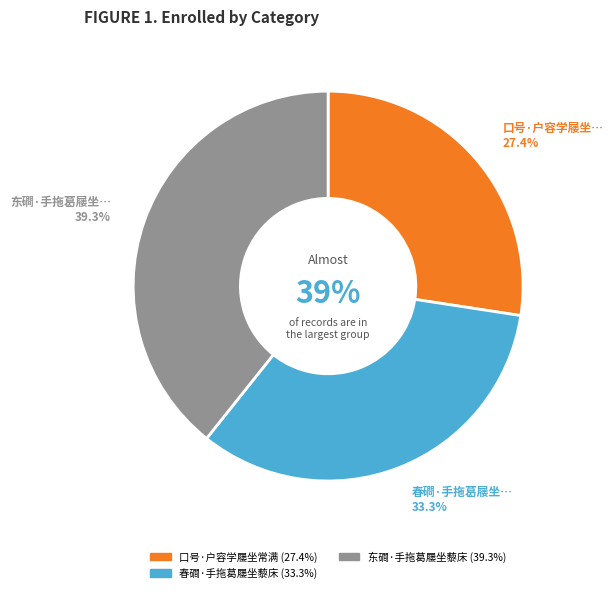

What percentage is NOT represented by 口号·户容学屦坐常满?

72.6%